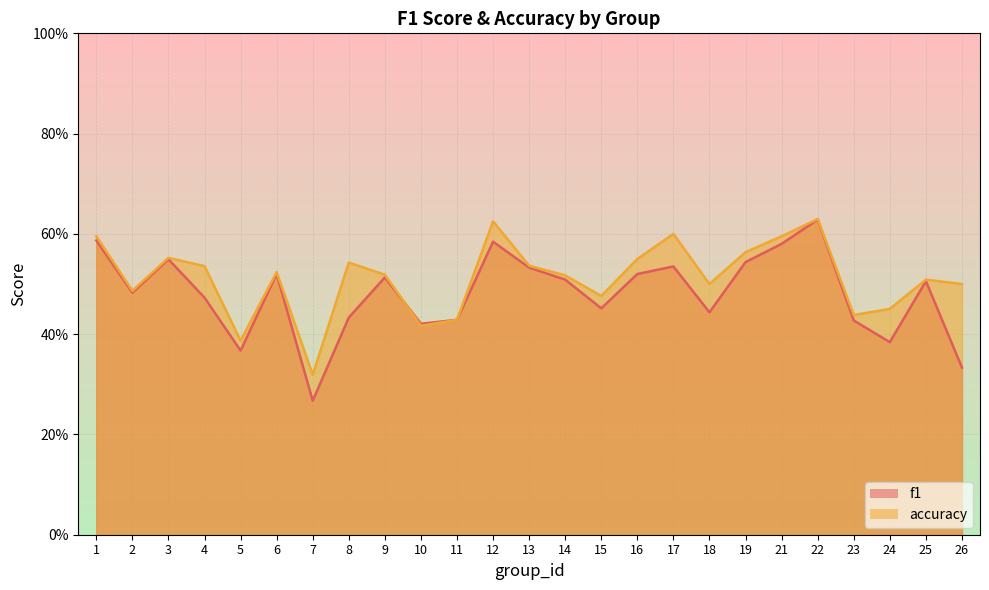

In accuracy, how many points are higher than both neighbors (excluding endpoints)?

7